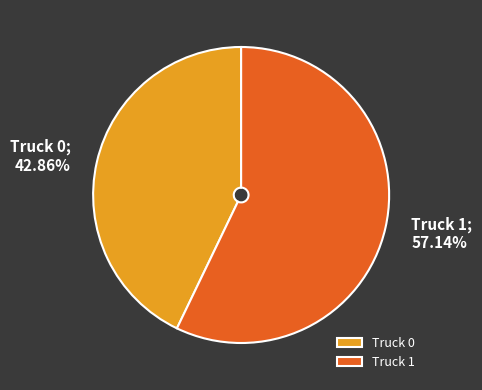

Which slice represents more than half of the pie?

Truck 1